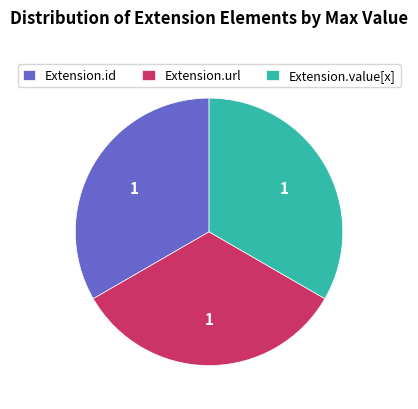

Do Extension.id and Extension.url together represent more than half of the pie?

Yes